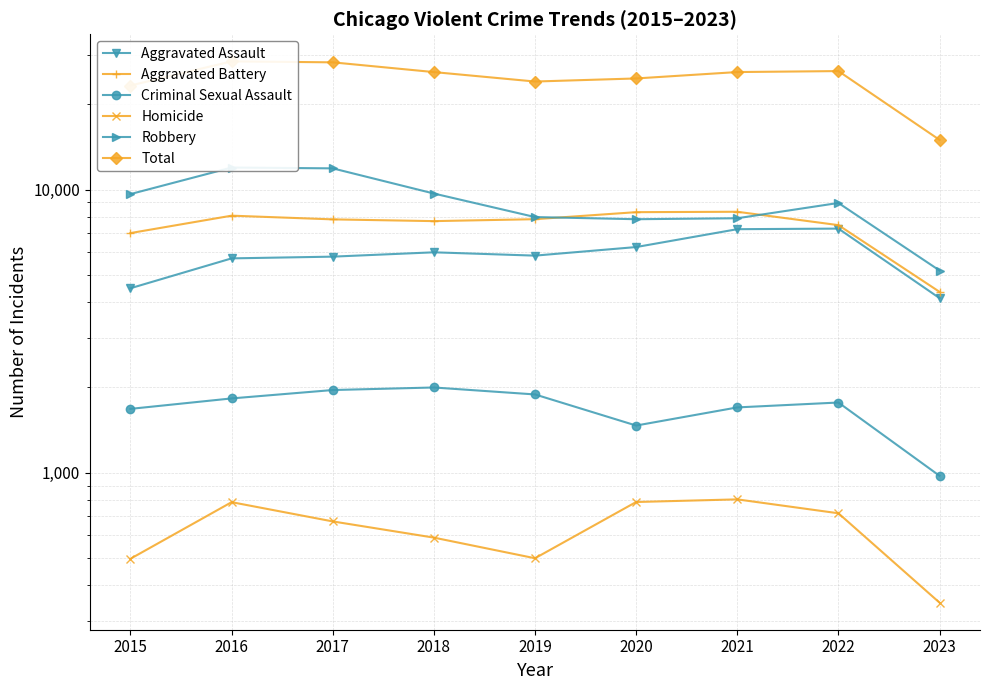

What is the sum of the Total values at 2022 and 2019?

50292